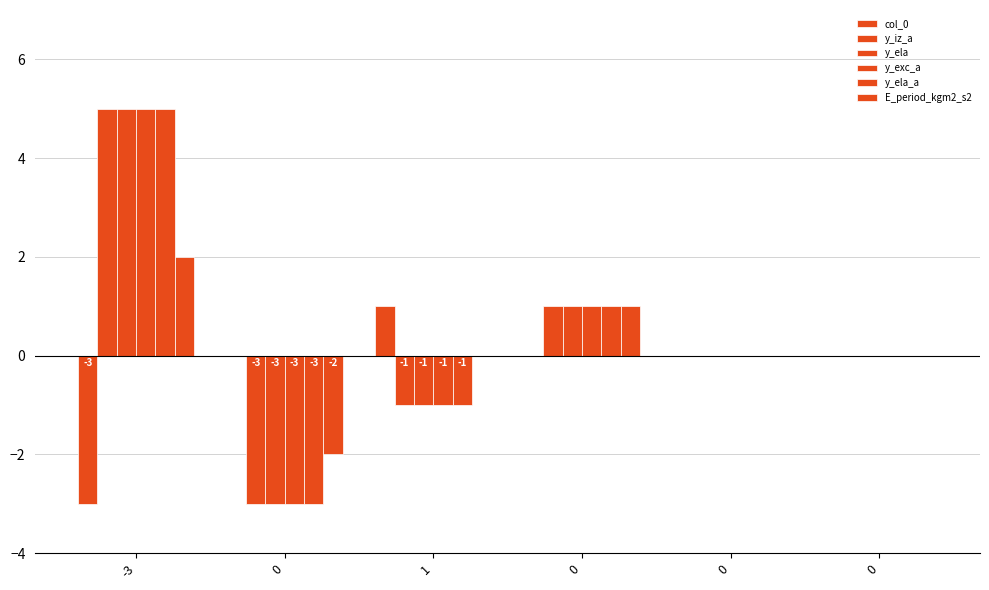

What is the difference between the maximum and minimum values in the y_ela_a series?

8